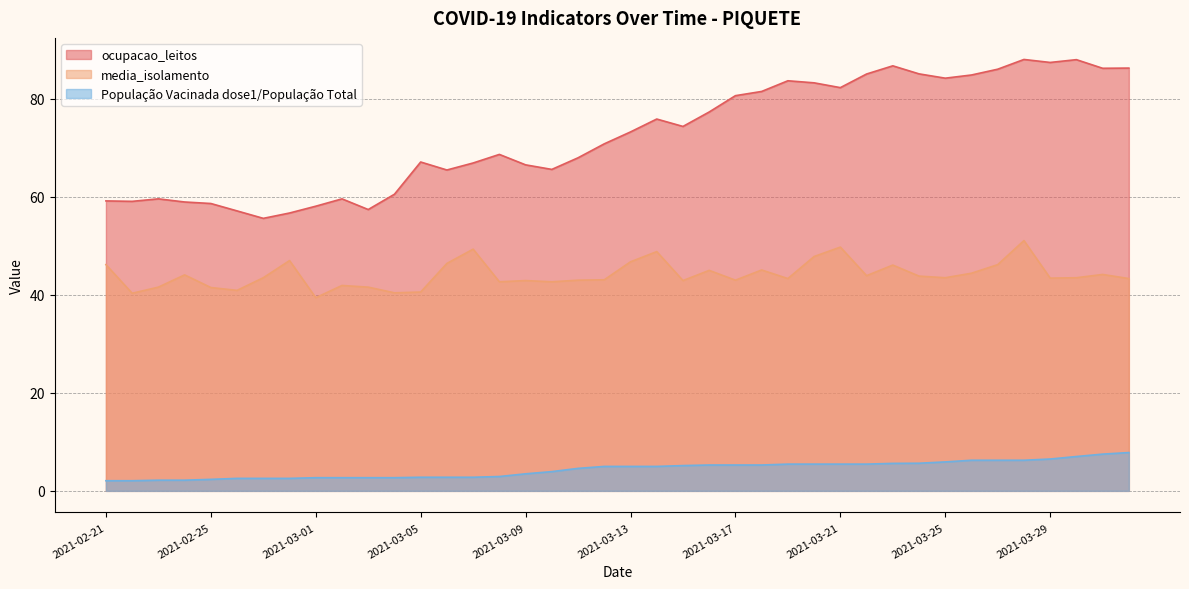

What is the total value across all series at 2021-03-04?

103.7